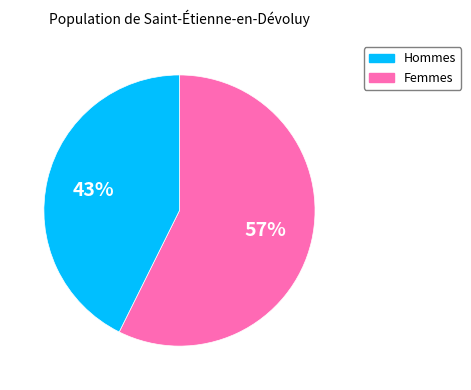

To the nearest percent, what is the average slice percentage?

50%